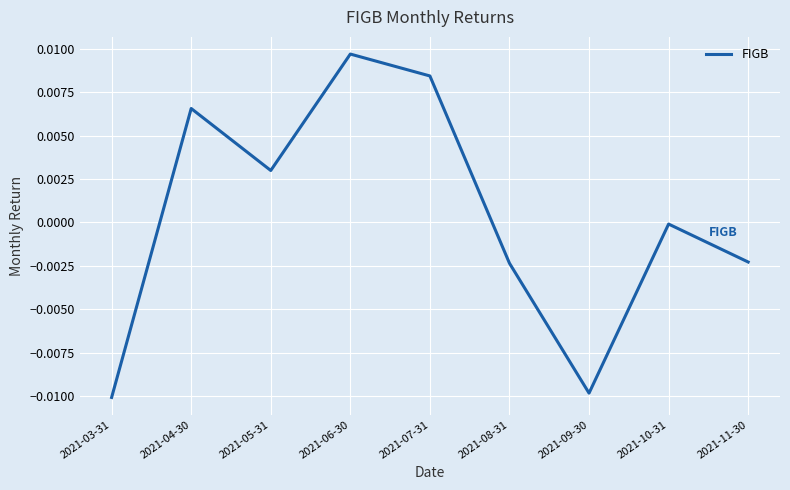

Which label corresponds to the smallest value in the chart?

2021-03-31